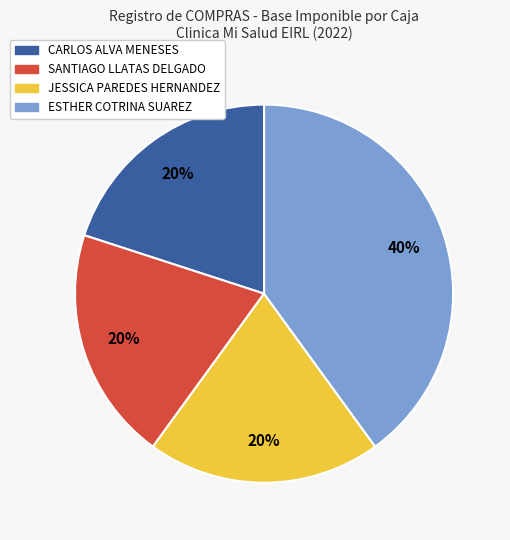

What is the largest slice in the pie chart?

ESTHER COTRINA SUAREZ